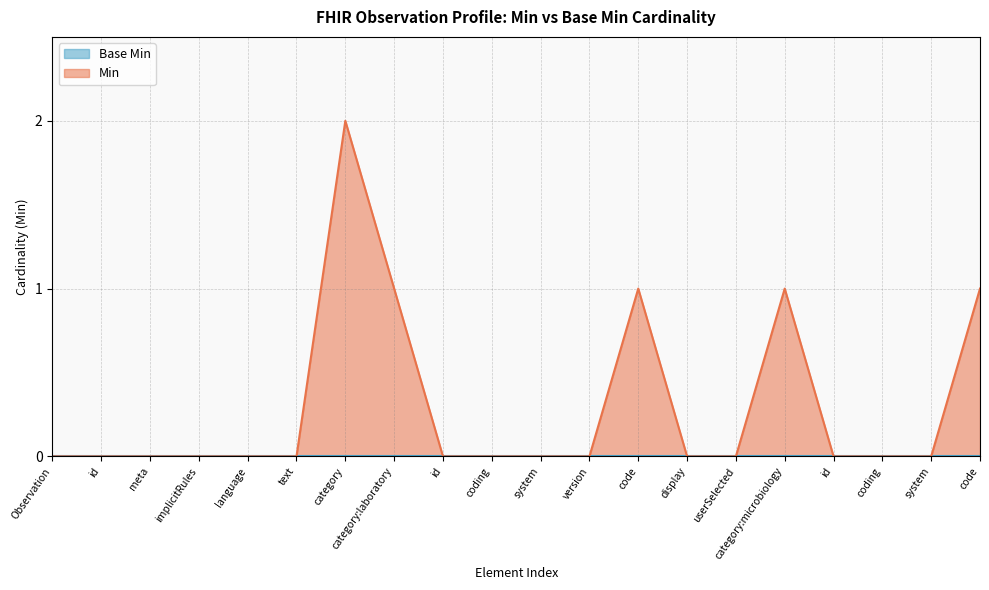

How many lines are shown in the chart?

2